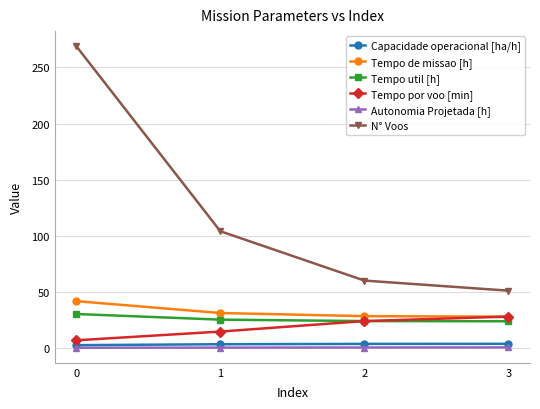

How many lines are shown in the chart?

6